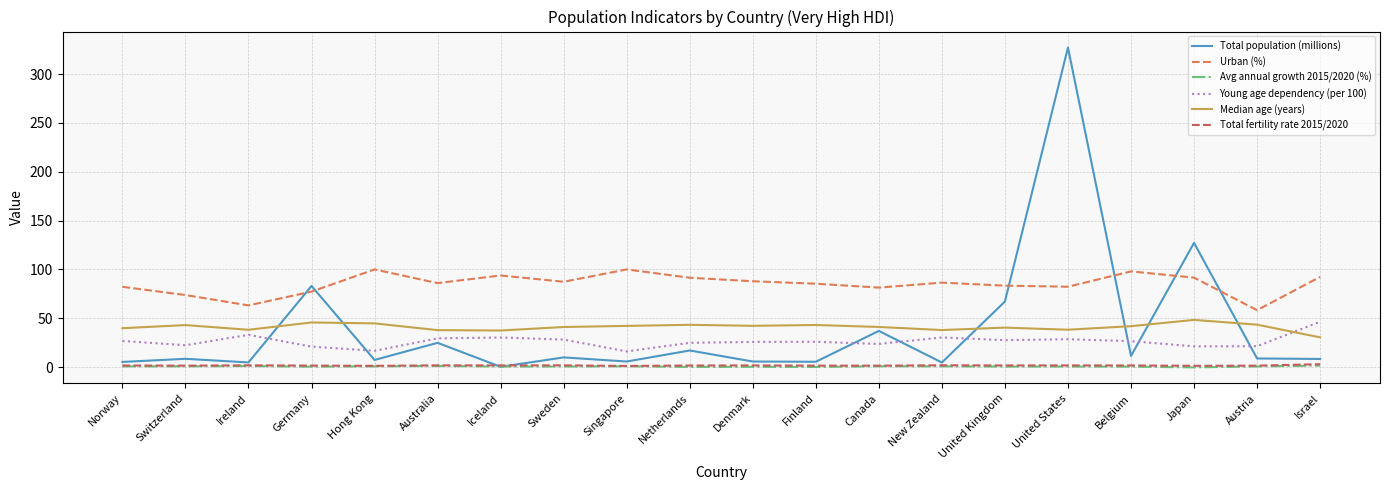

At how many categories does at least one series exceed 180?

1